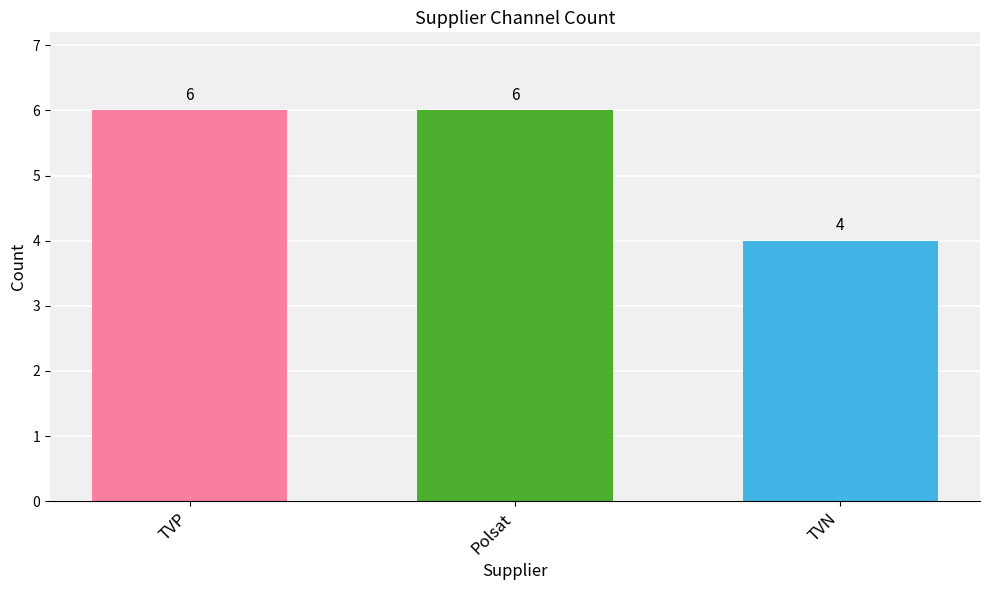

What is the value of the 1st bar from the left?

6